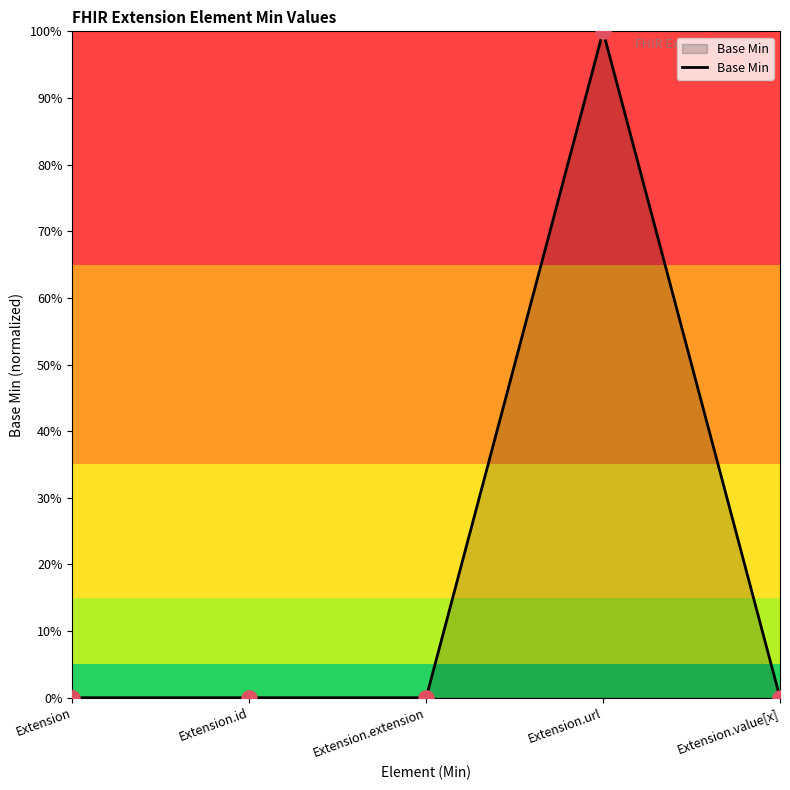

Does the chart have visible grid lines?

No